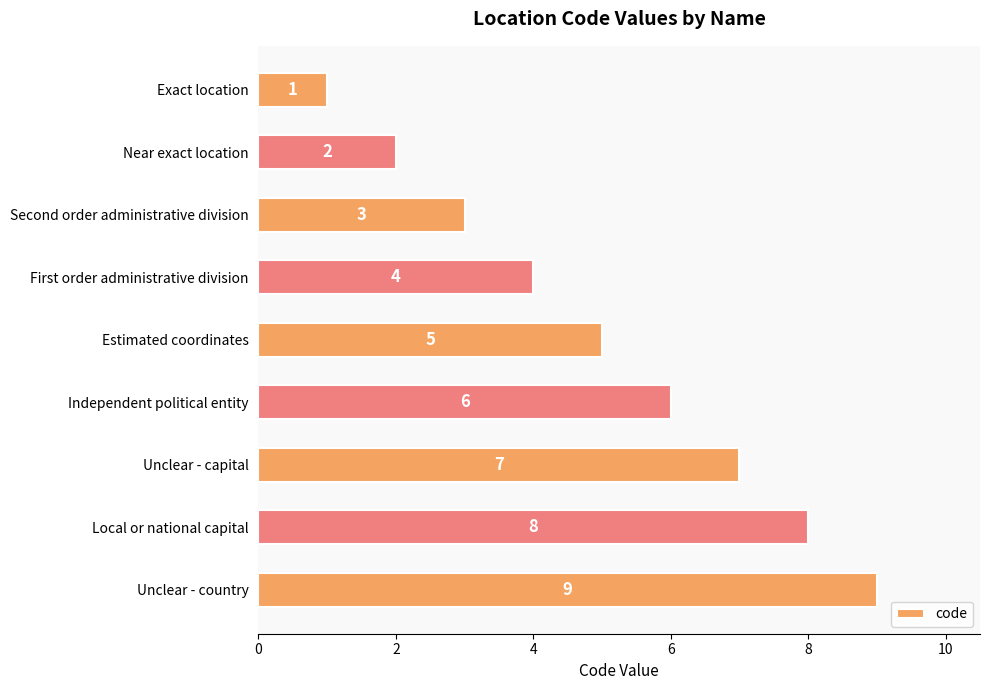

What is the sum of all values?

45